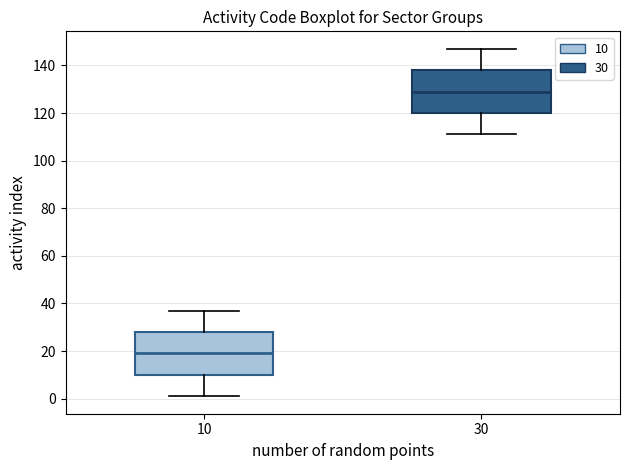

Reading left to right, transcribe this box plot: for each box, give where its median line is, the range the box spans, and where its two whiskers end, as read against the y-axis. The values are not printed on the chart, so give them approximately, as read against the axis.

10: median 20, box 10 to 28, whiskers 2 to 38
30: median 130, box 120 to 138, whiskers 112 to 148